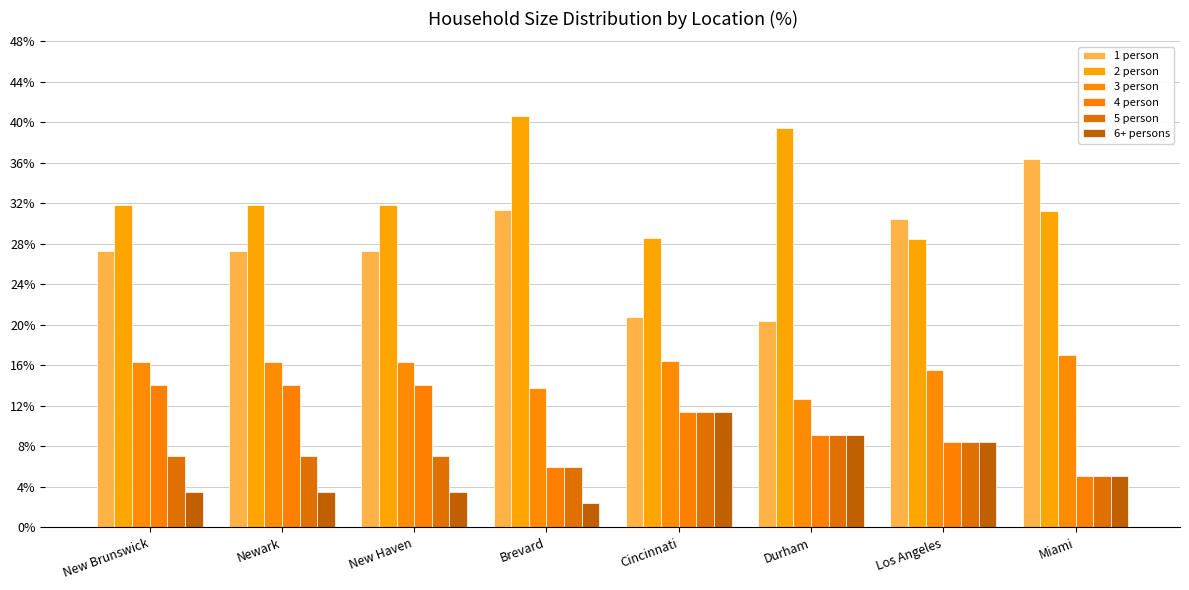

Which category has the highest value in the 6+ persons series?

Cincinnati